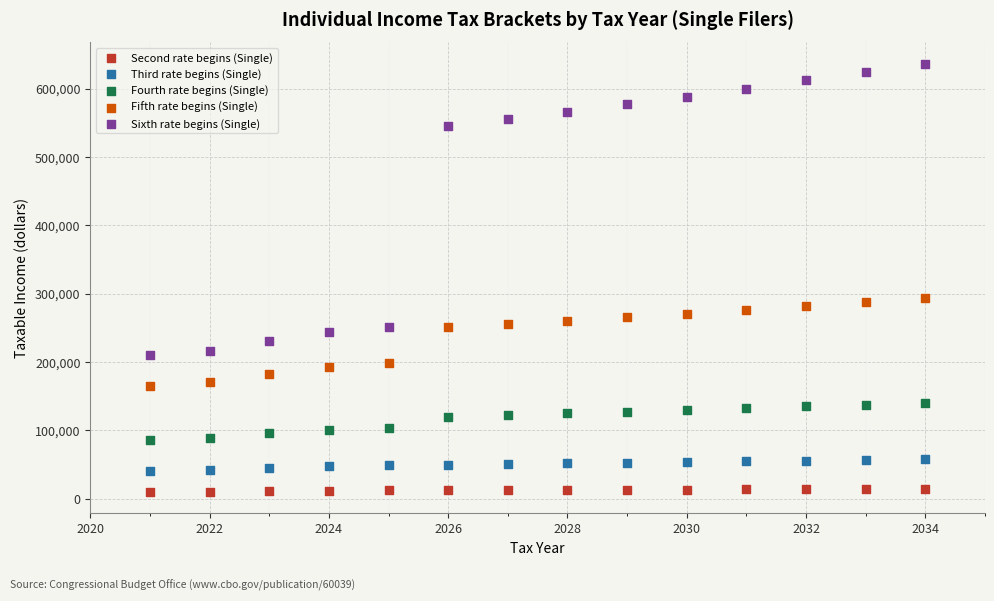

Which series has the largest Y range (max minus min)?

Sixth rate begins (Single)